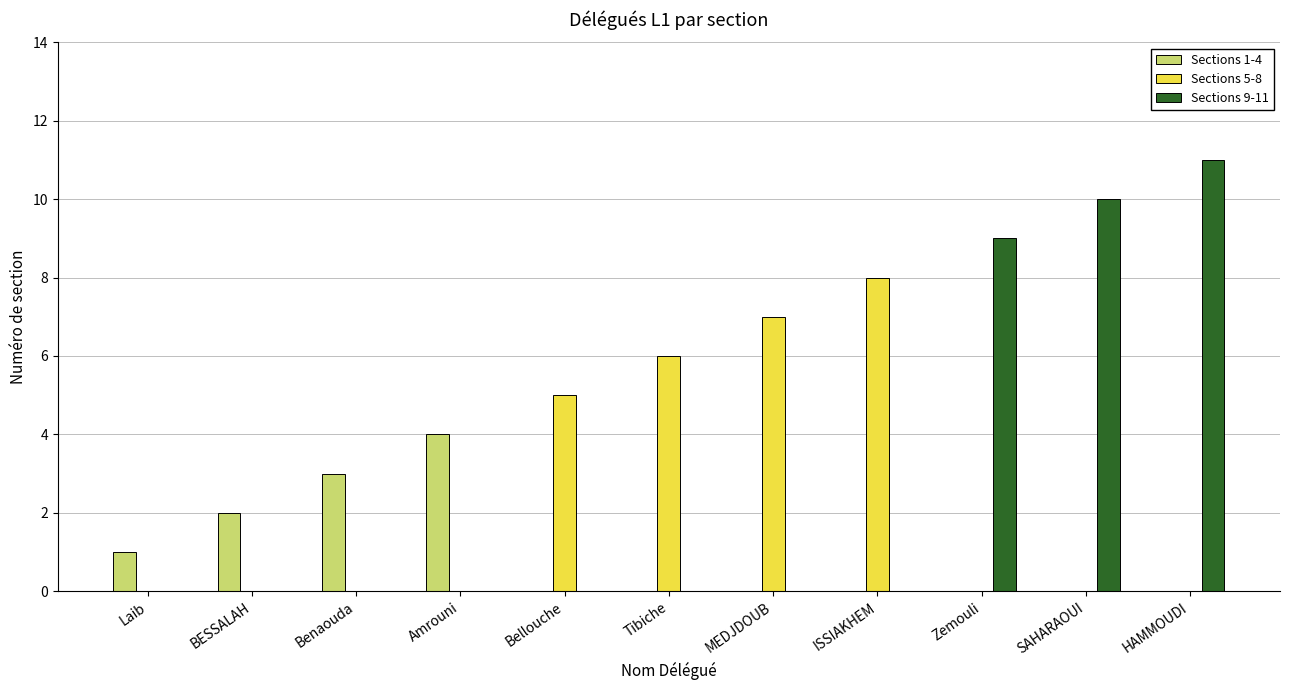

What is the greatest value displayed?

11